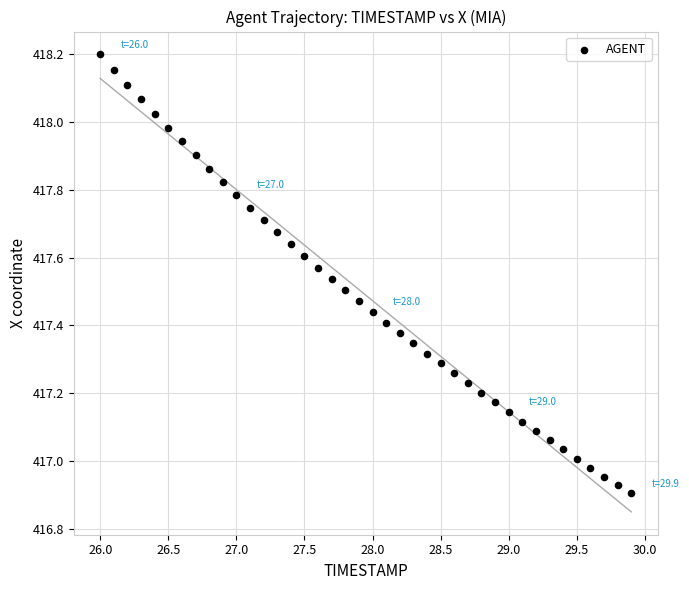

What is the range of Y values (max minus min)?

1.3